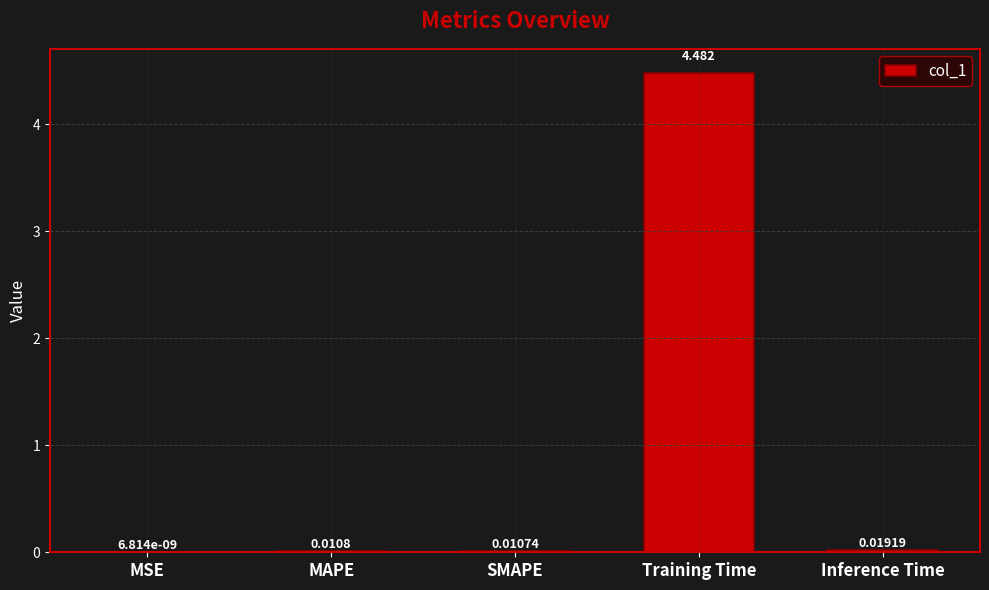

True or false: the data shows 8.0 at Training Time.

False